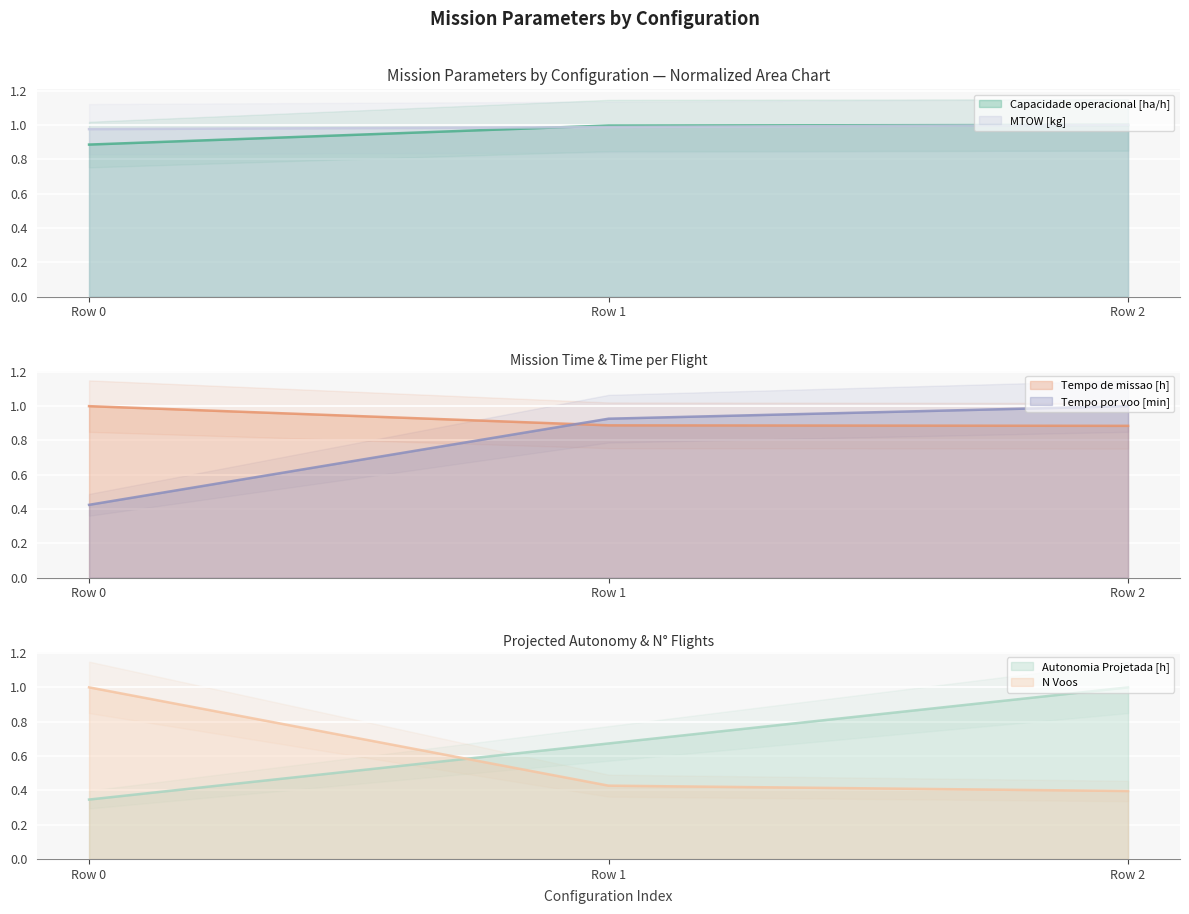

What is the sum of all Tempo de missao [h] values?

2.8